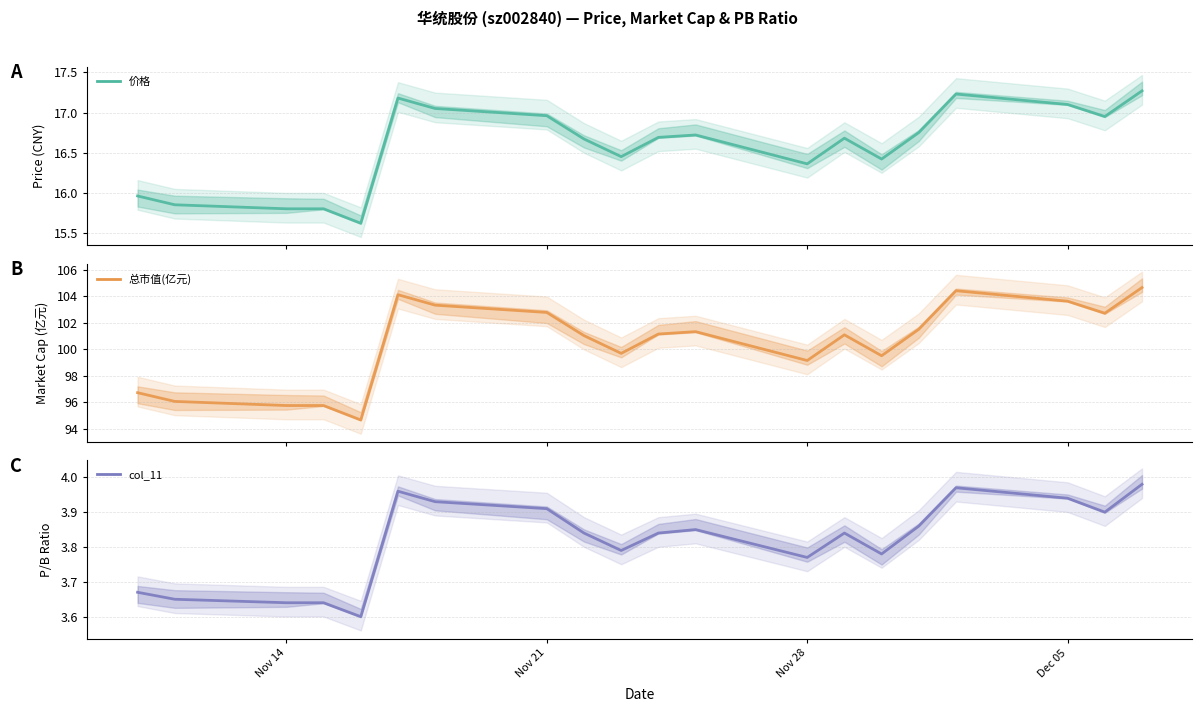

Read the col_11 value at Nov 28.

3.8